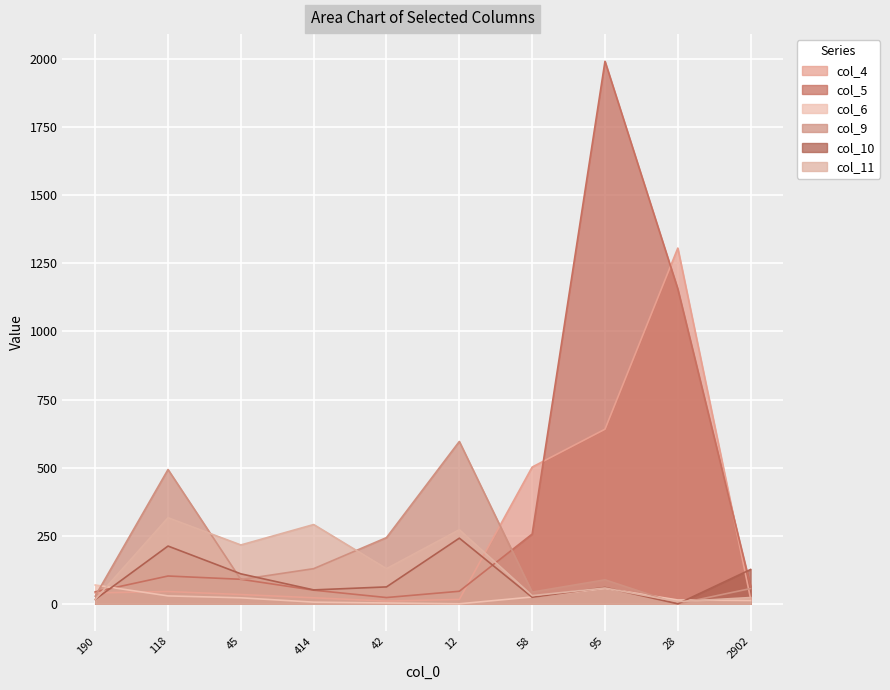

Where is col_10 nearest to the value 120?

2902